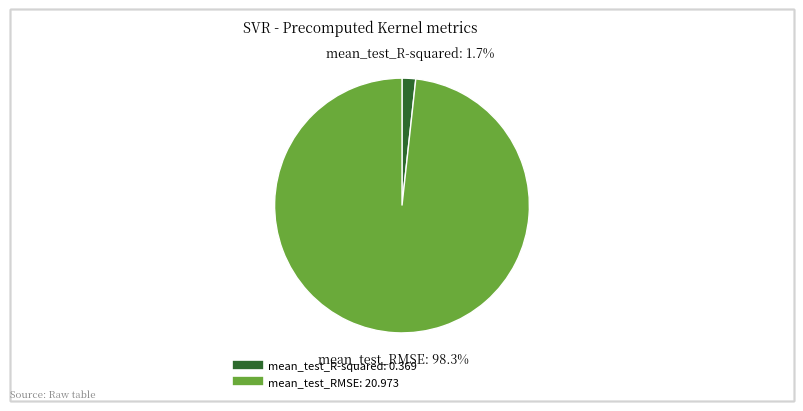

What is the majority slice?

mean_test_RMSE